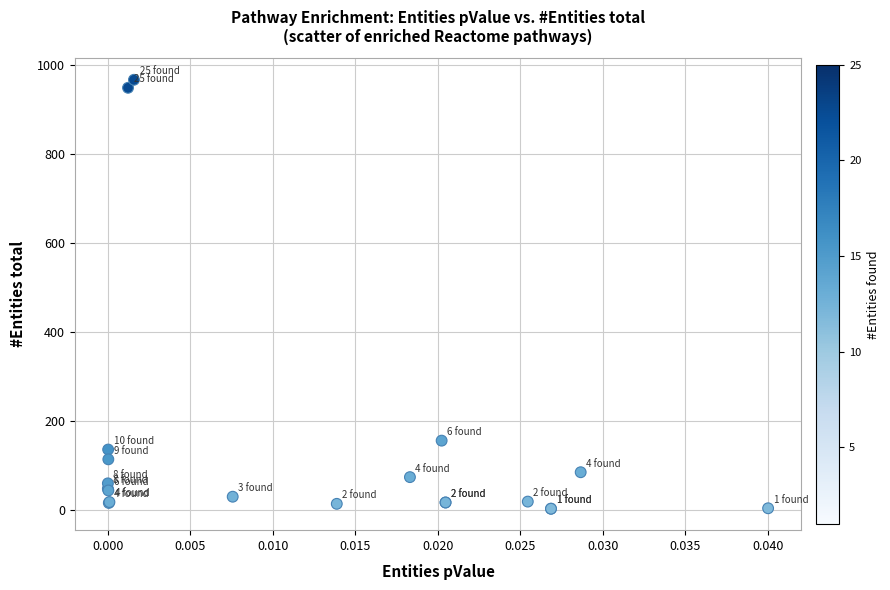

What Y value in the scatter plot is closest to 484?

155